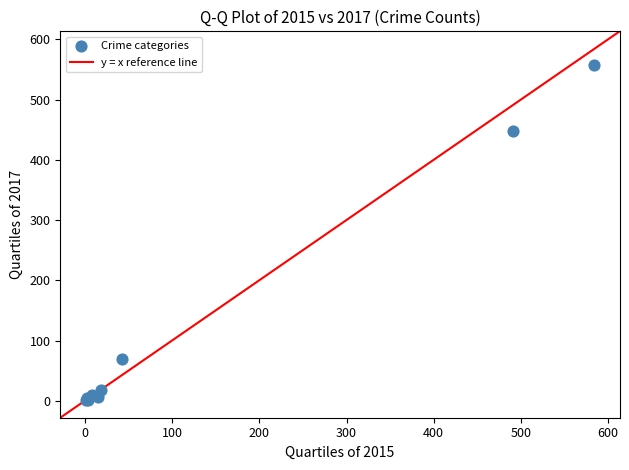

What Y value in the scatter plot is closest to 279?

447